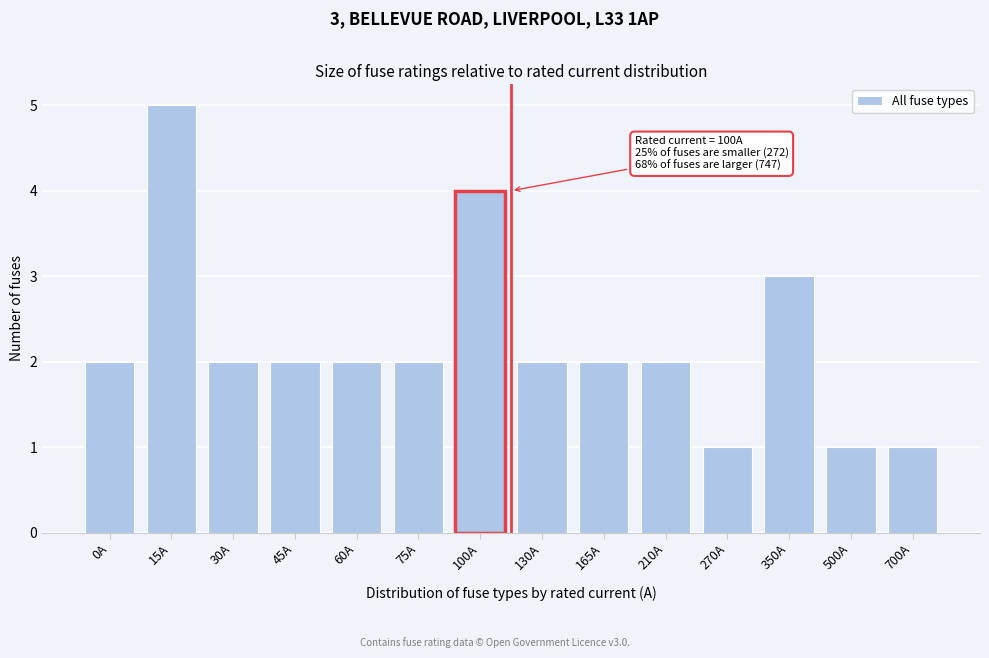

Reading left to right, transcribe all the data shown in this chart.

0A=2	15A=5	30A=2	45A=2	60A=2	75A=2	100A=4	130A=2	165A=2	210A=2	270A=1	350A=3	500A=1	700A=1